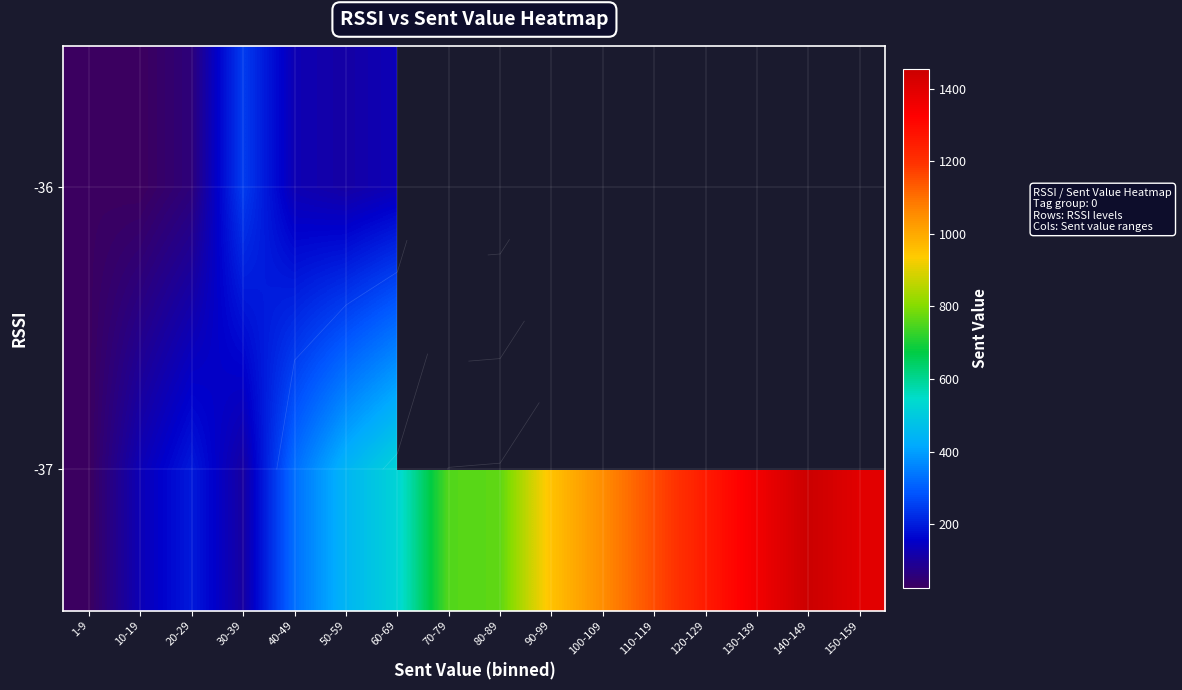

Between 20-29 and 140-149, which is larger?

140-149